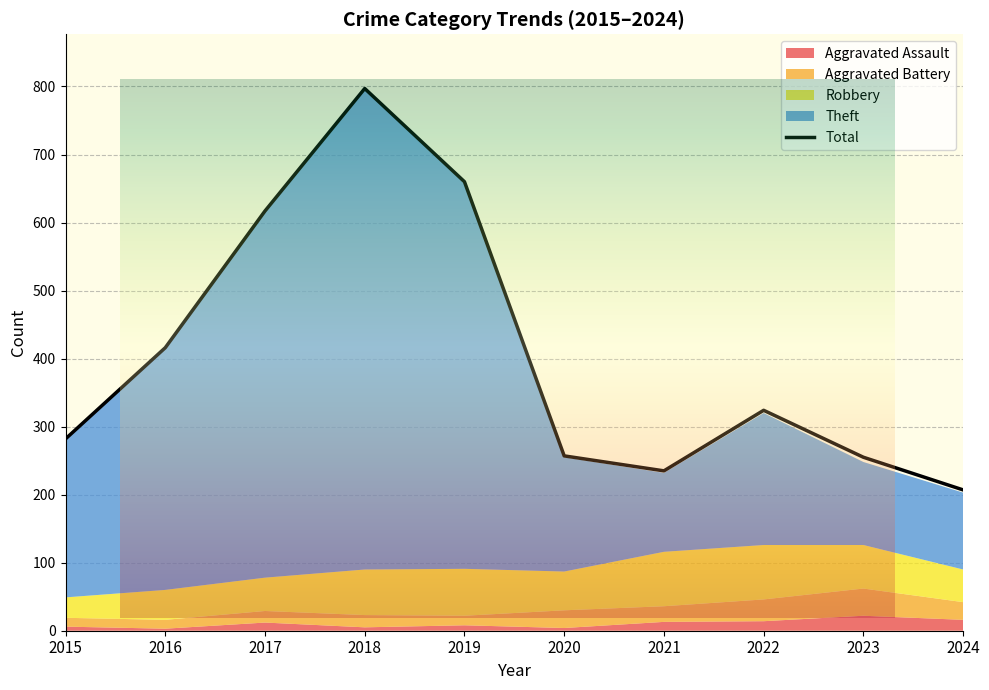

The value at 2016 is 416. True or false?

True